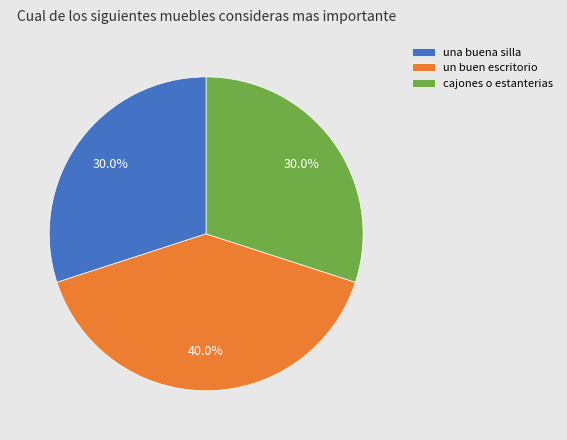

Which has a higher value, un buen escritorio or una buena silla?

un buen escritorio